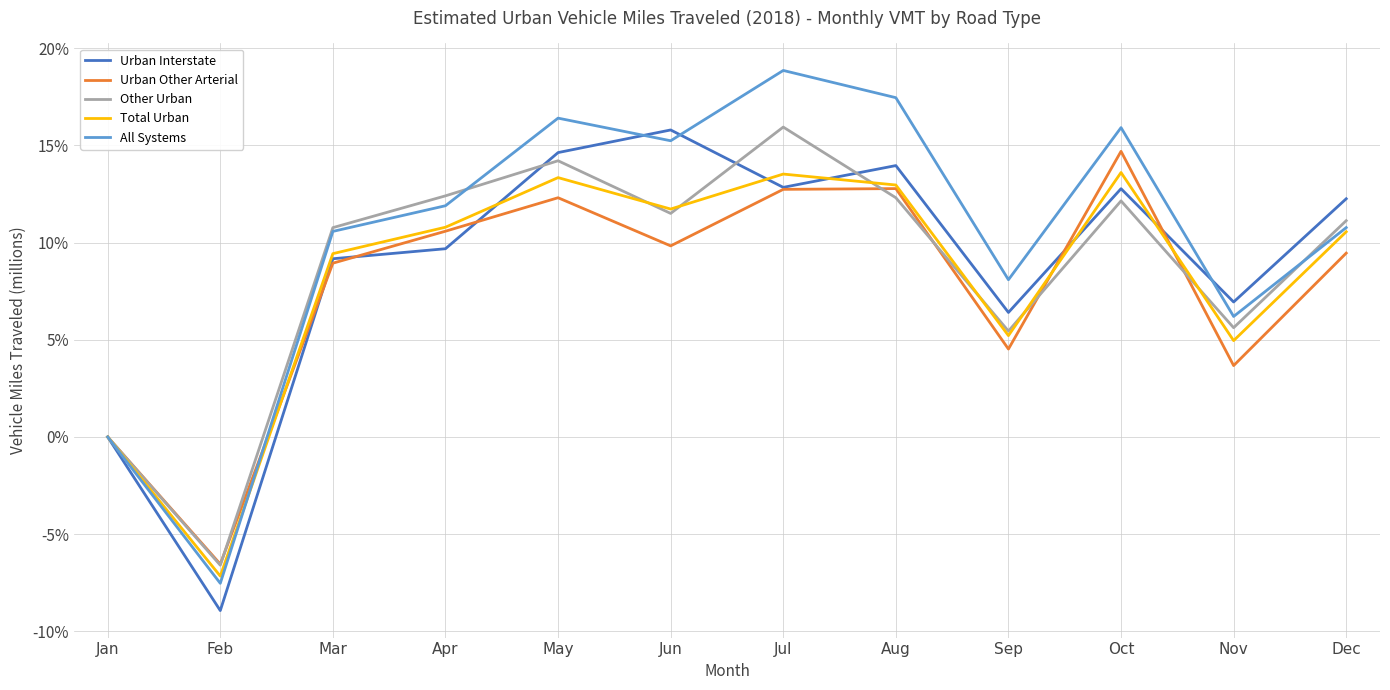

Count the number of categories in the chart.

12